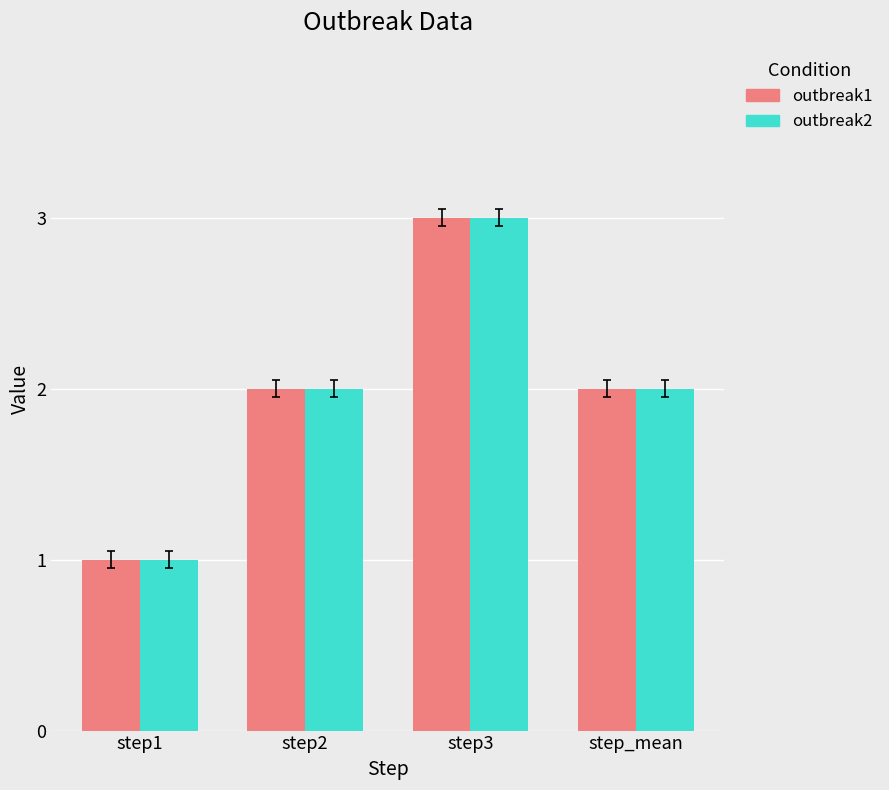

True or false: outbreak2 has a value of 3 at step_mean.

False